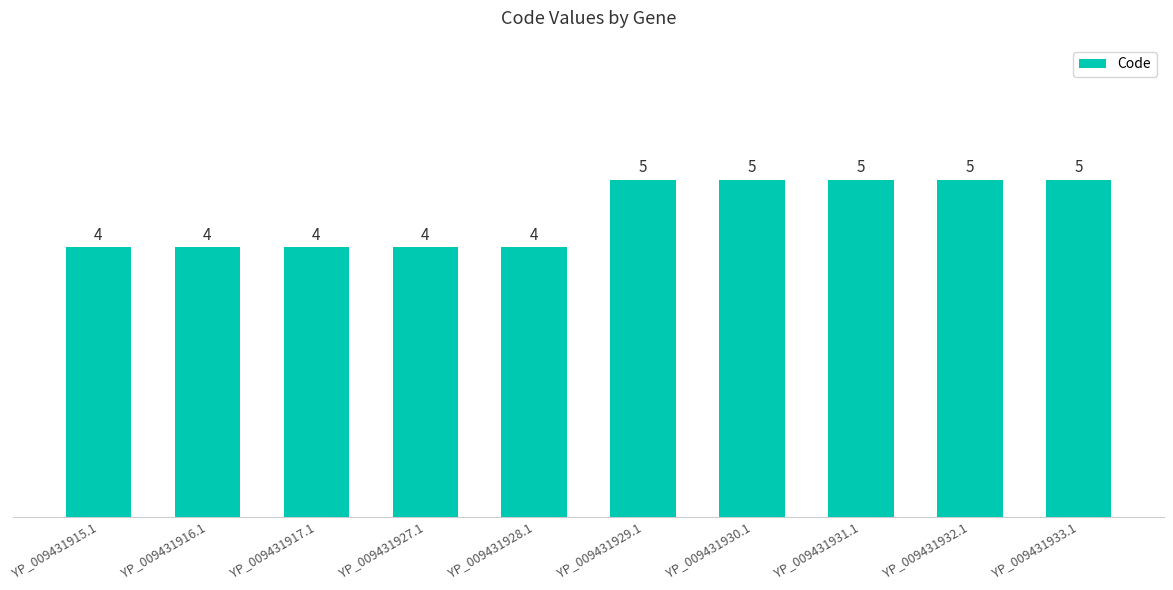

What is the greatest value displayed?

5